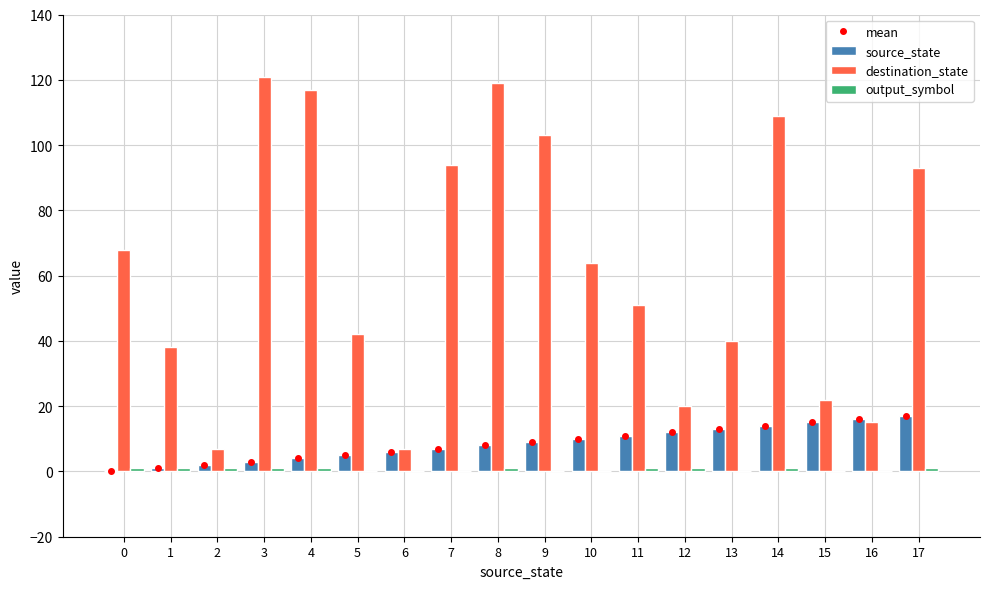

Is it true that destination_state equals 41 at 10?

False